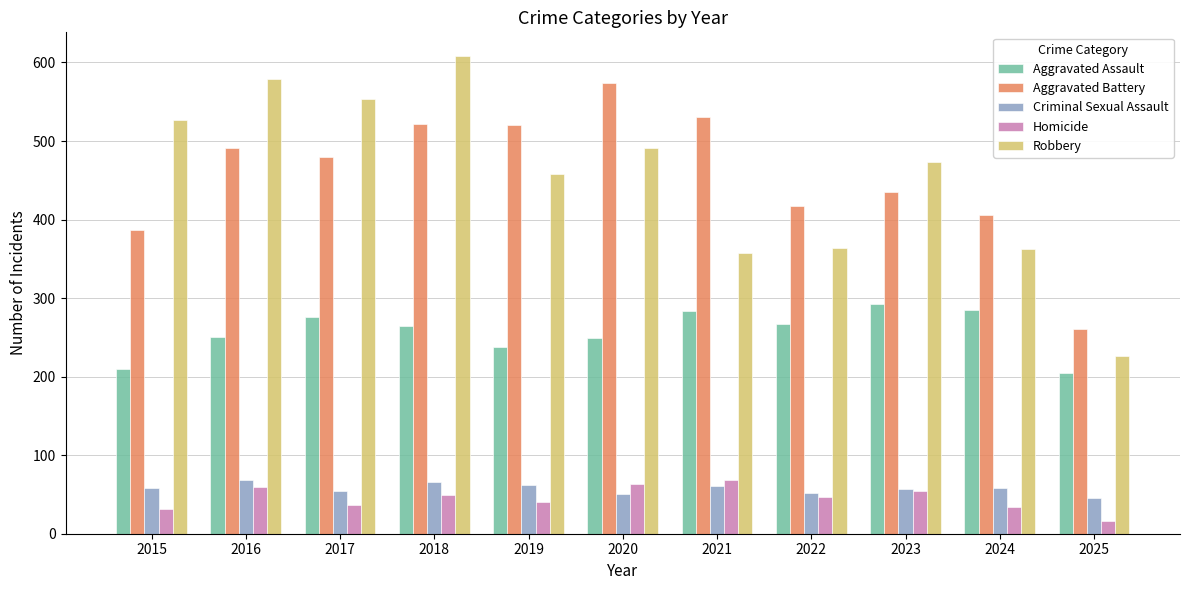

At which label does Robbery reach its minimum?

2025